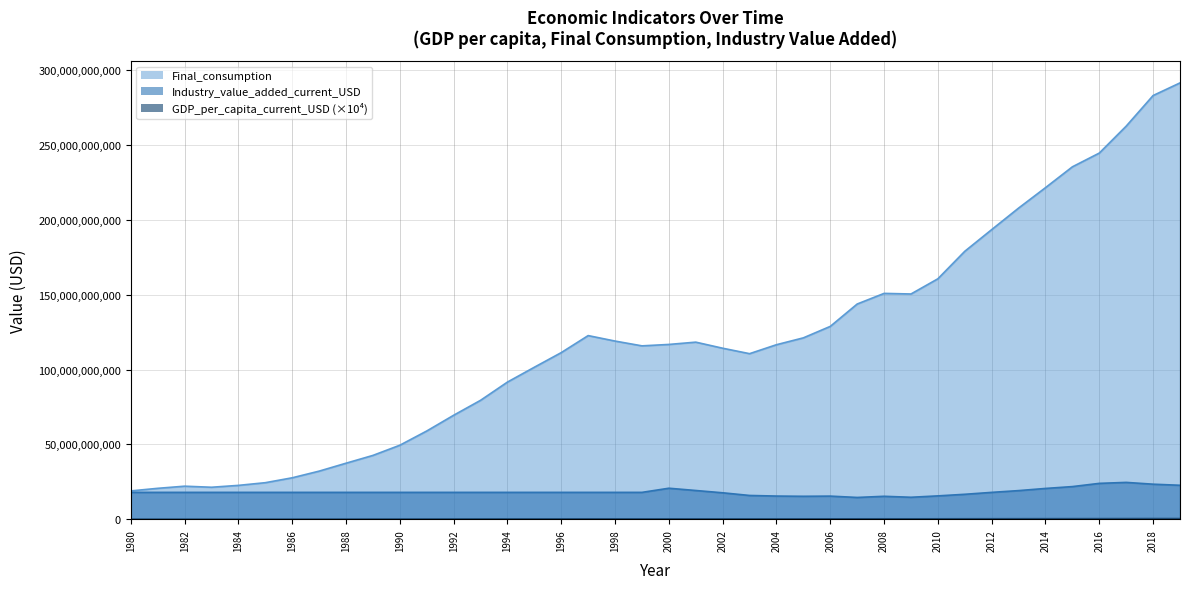

What is the value of the Industry_value_added_current_USD point at the 10th from the left?

17975736166.3